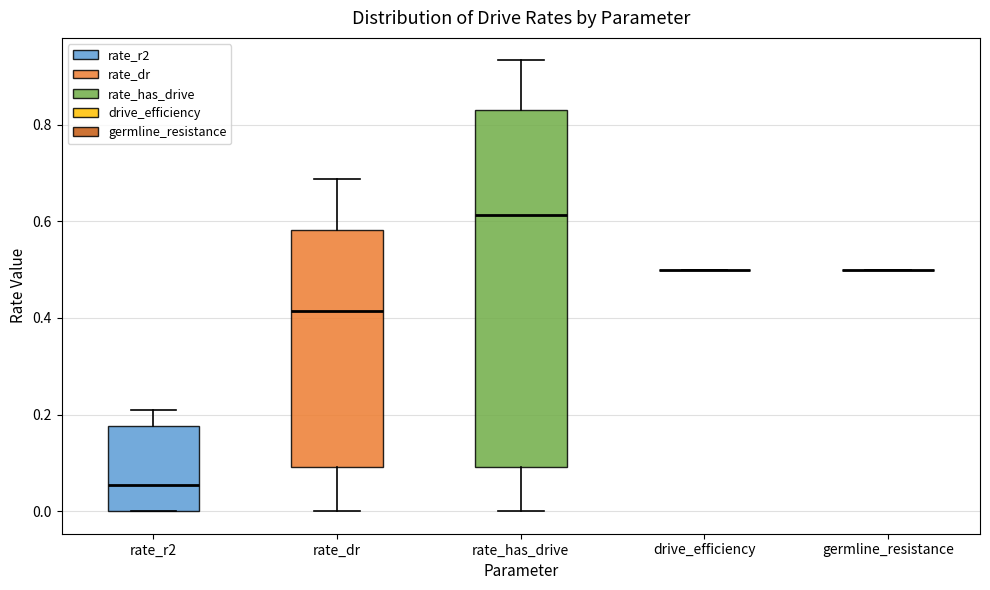

Reading left to right, transcribe this box plot: for each box, give where its median line is, the range the box spans, and where its two whiskers end, as read against the y-axis. The values are not printed on the chart, so give them approximately, as read against the axis.

rate_r2: median 0.06, box 0.00 to 0.18, whiskers 0.00 to 0.22
rate_dr: median 0.42, box 0.10 to 0.58, whiskers 0.00 to 0.68
rate_has_drive: median 0.62, box 0.10 to 0.84, whiskers 0.00 to 0.94
drive_efficiency: box collapsed to a line at 0.50, whiskers 0.50 to 0.50
germline_resistance: box collapsed to a line at 0.50, whiskers 0.50 to 0.50